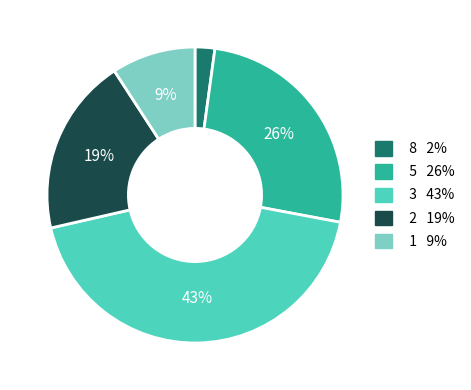

Is there any slice that represents more than half of the pie?

No